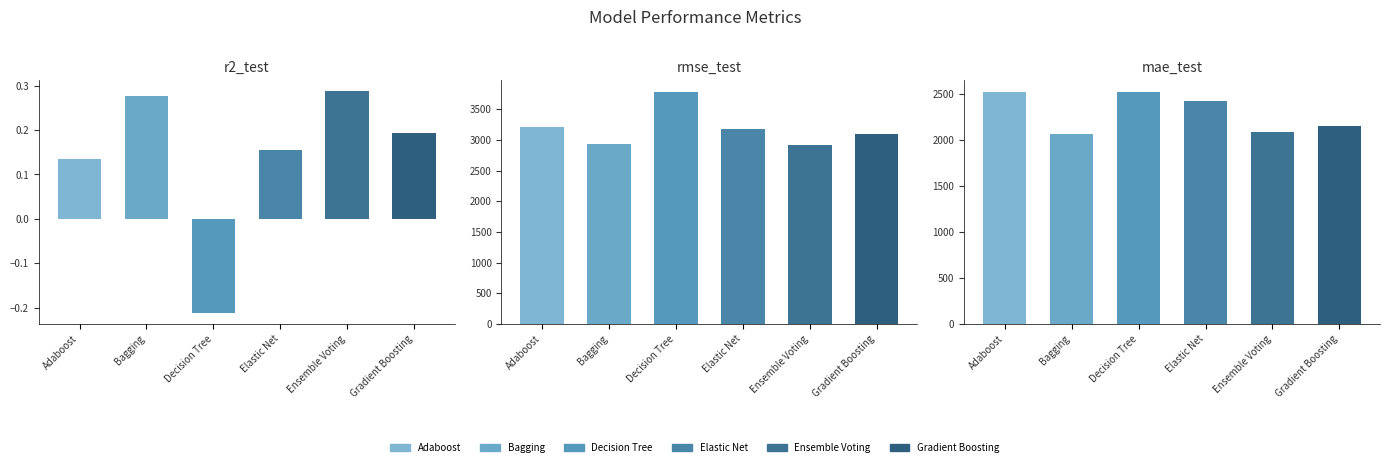

What is the label of the 4th bar from the left?

Elastic Net